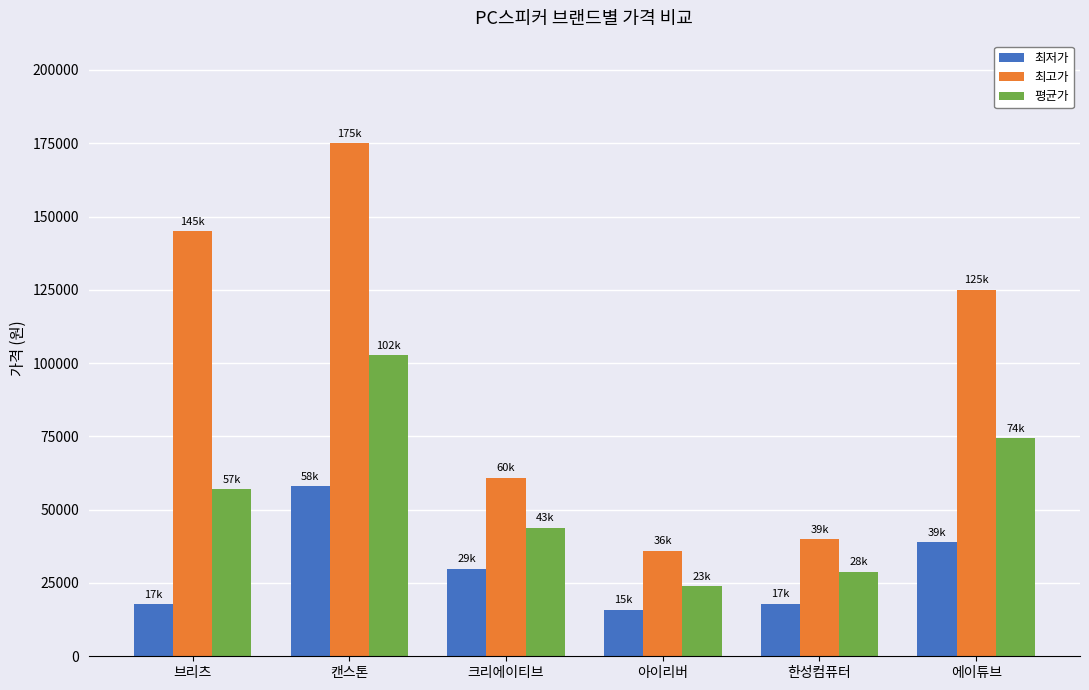

What is the total value across all series at 캔스톤?

335714